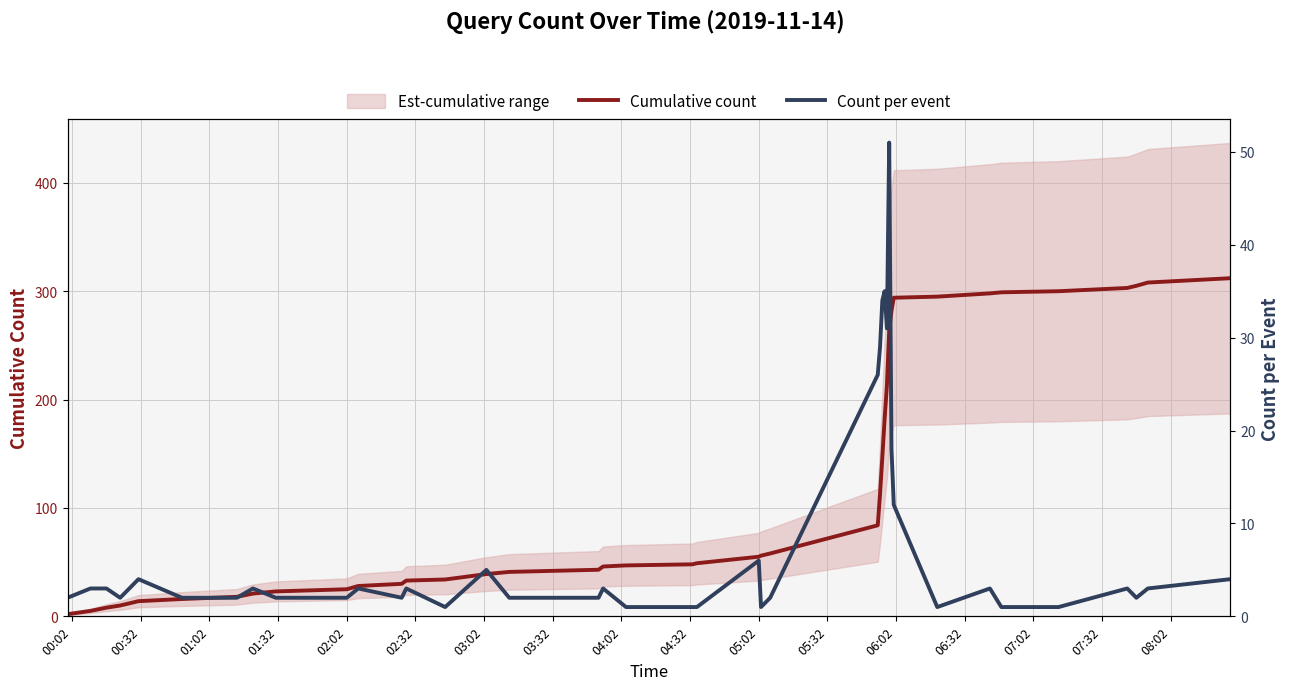

In Count per event, how many points are higher than both neighbors (excluding endpoints)?

11